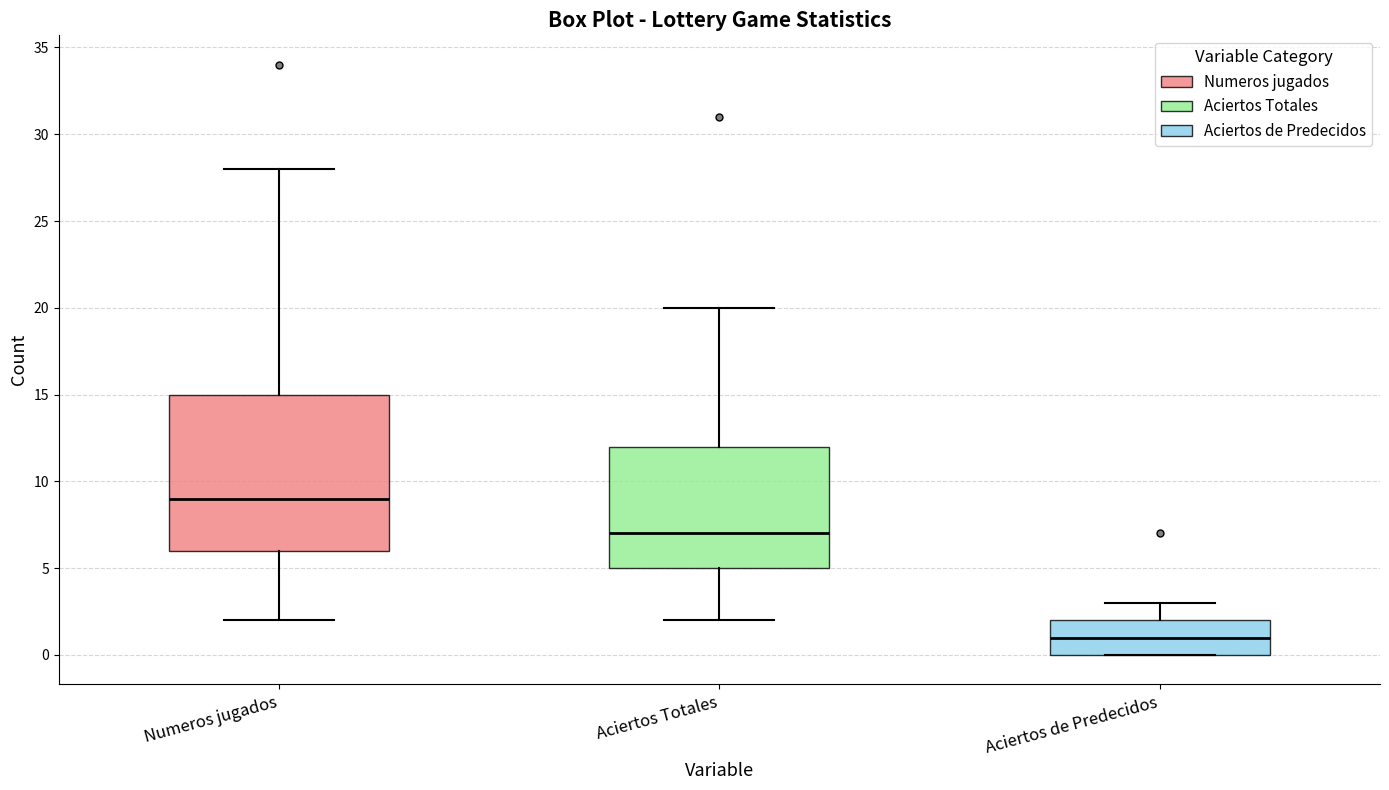

Which box has the lowest median line?

Aciertos de Predecidos